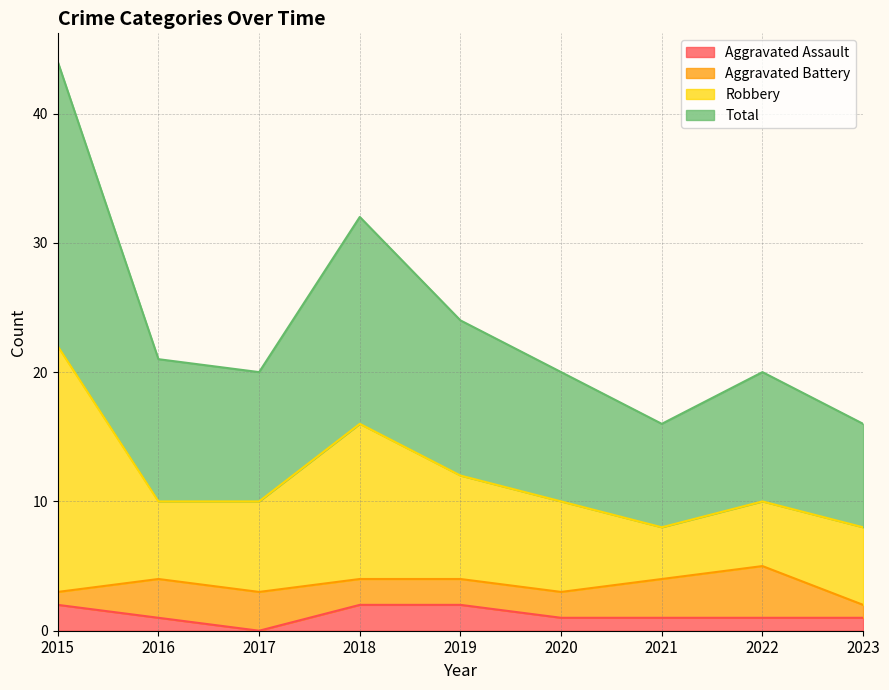

Which category has the lowest value in the Aggravated Assault series?

2017